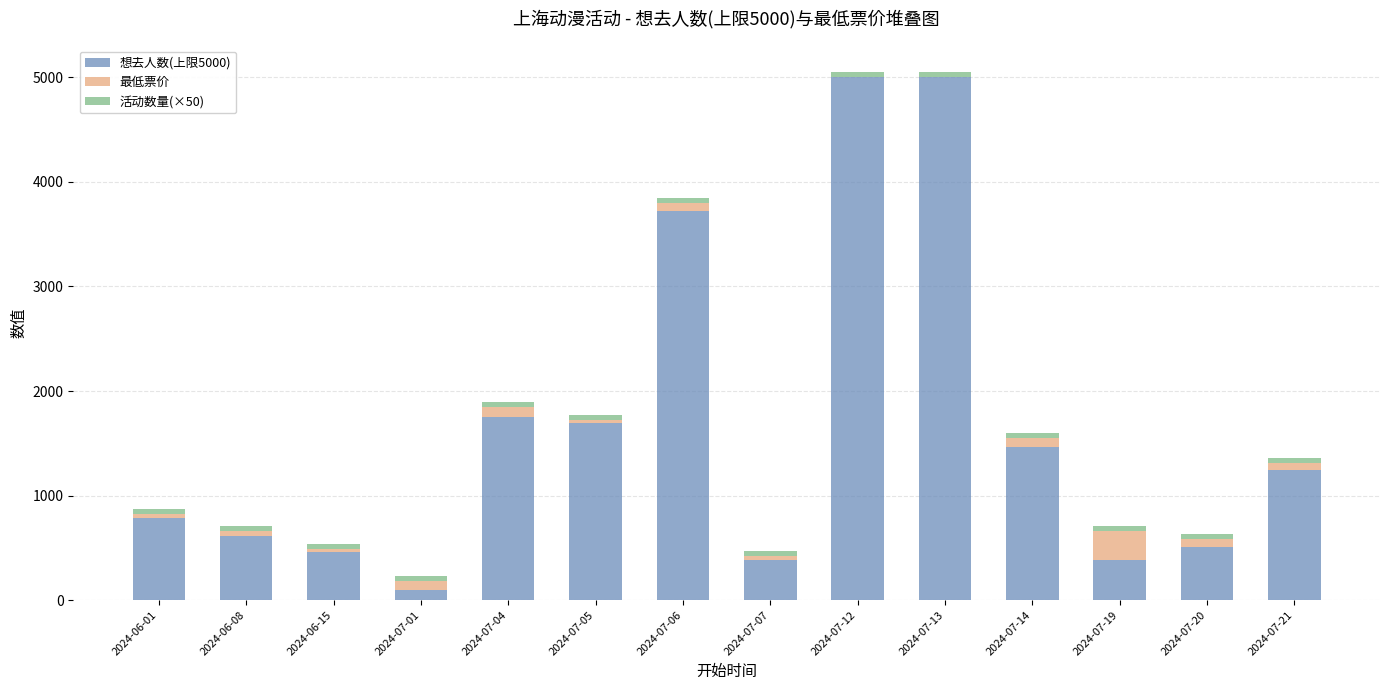

What is the sum of all 想去人数(上限5000) values?

23090.0